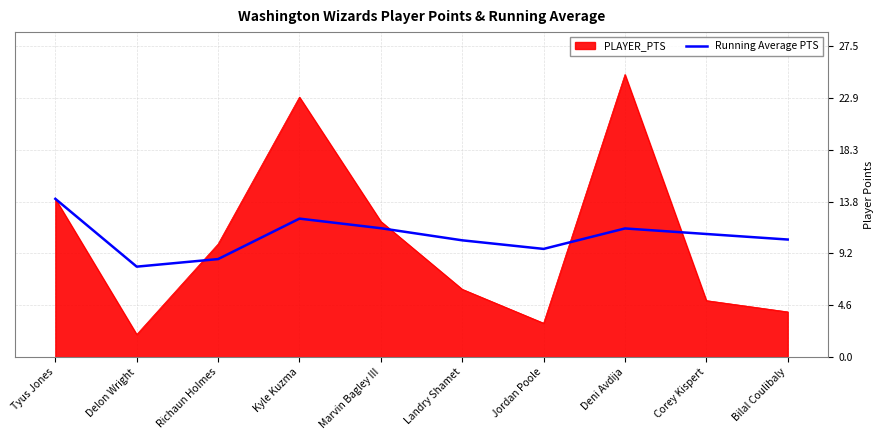

What is the minimum value shown in the chart?

2.0